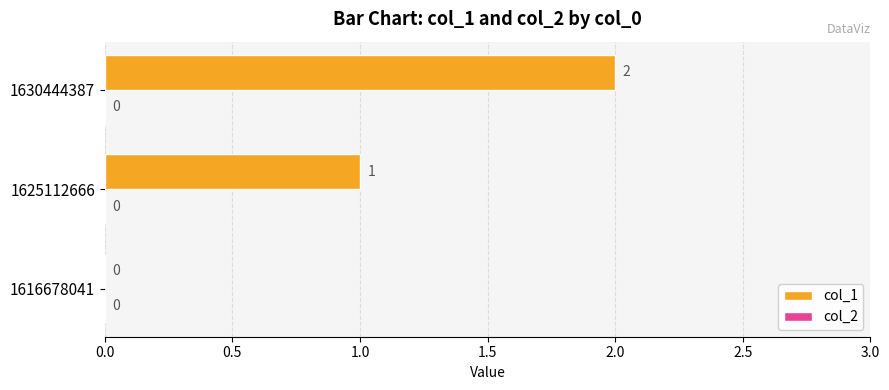

Count the number of categories in the chart.

3